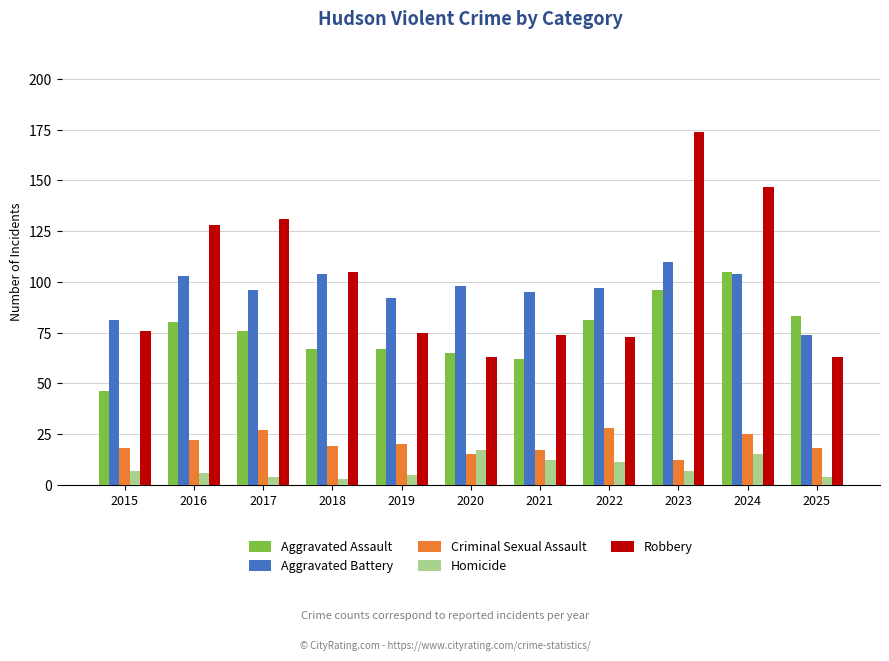

What is the spread (max minus min) of values at 2020?

83